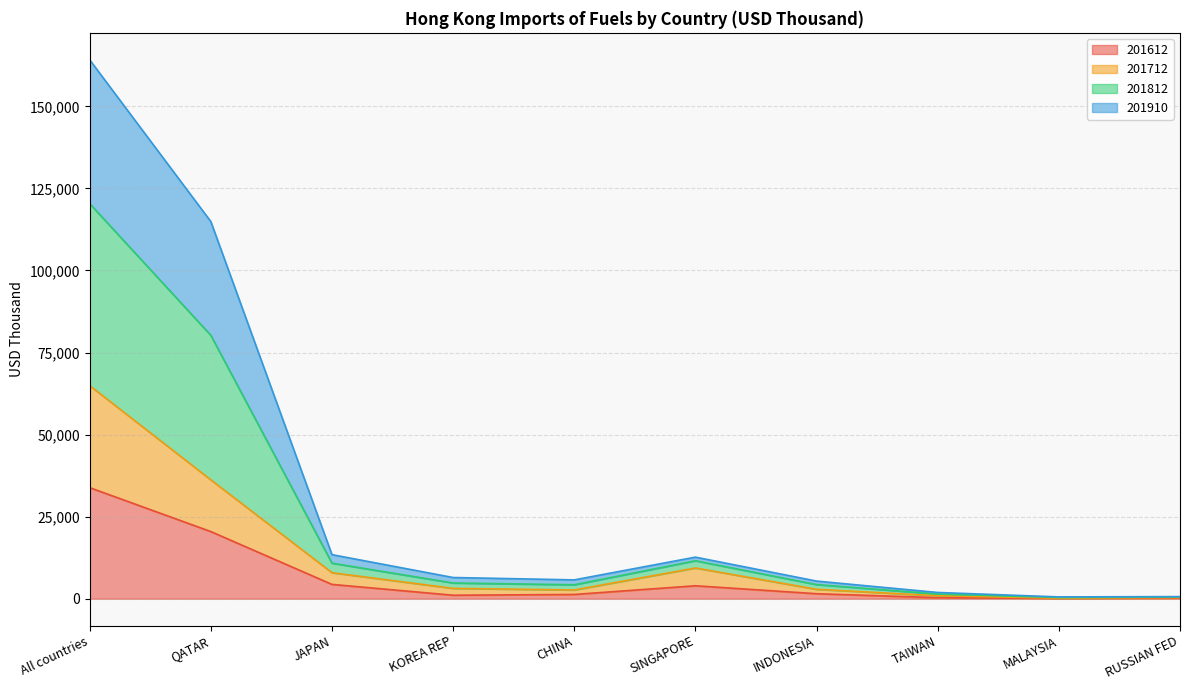

At which category is the sum across all series the highest?

All countries